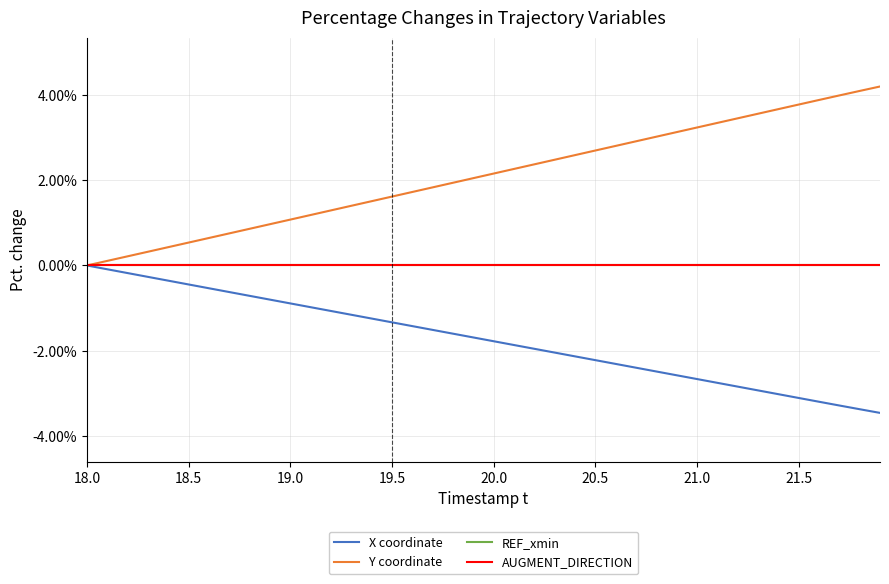

Does the chart have visible grid lines?

Yes